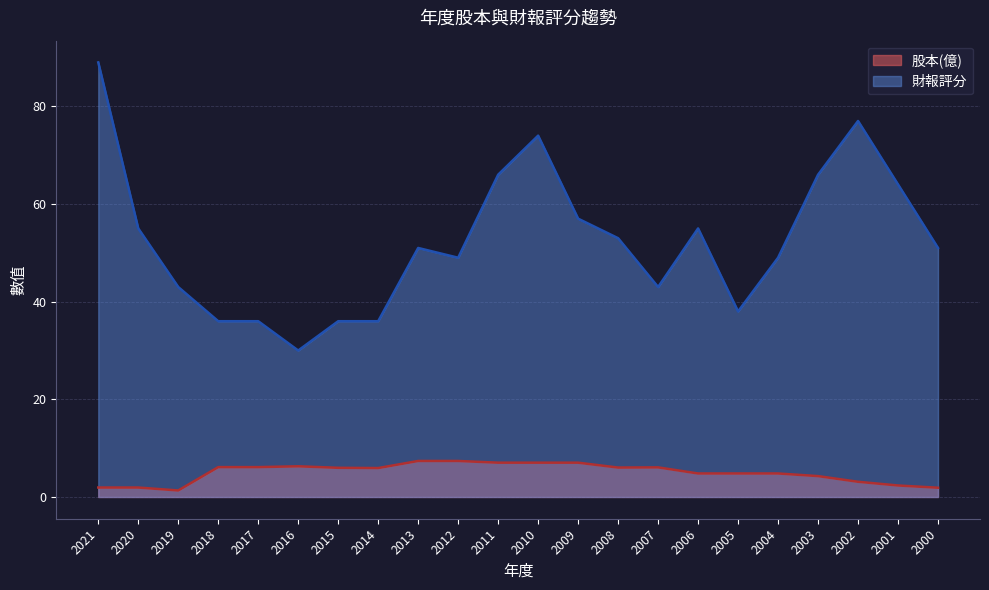

At which category is the sum across all series the highest?

2021